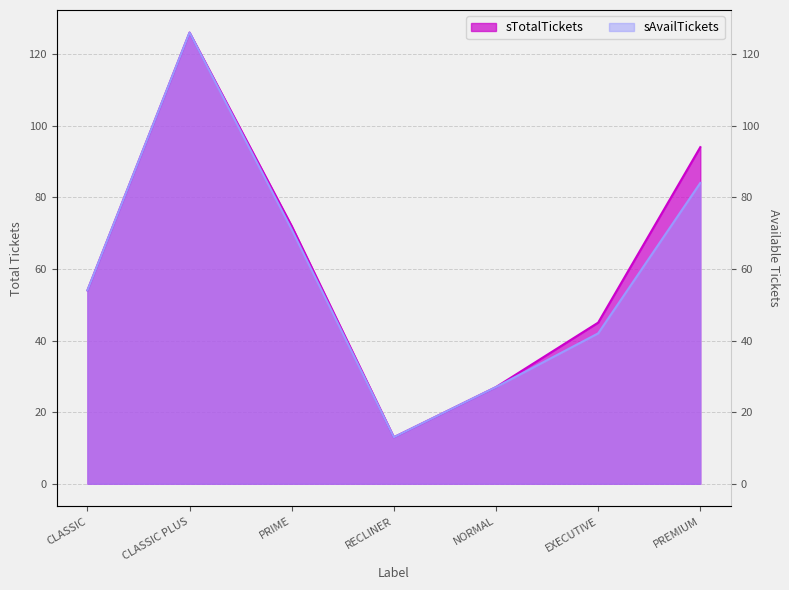

The sTotalTickets series shows 27 at NORMAL. True or false?

True